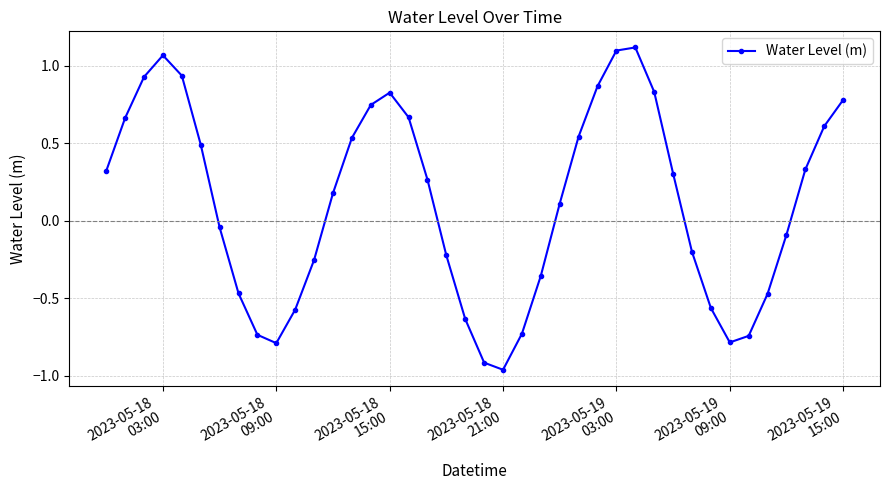

How many values are below 0?

18